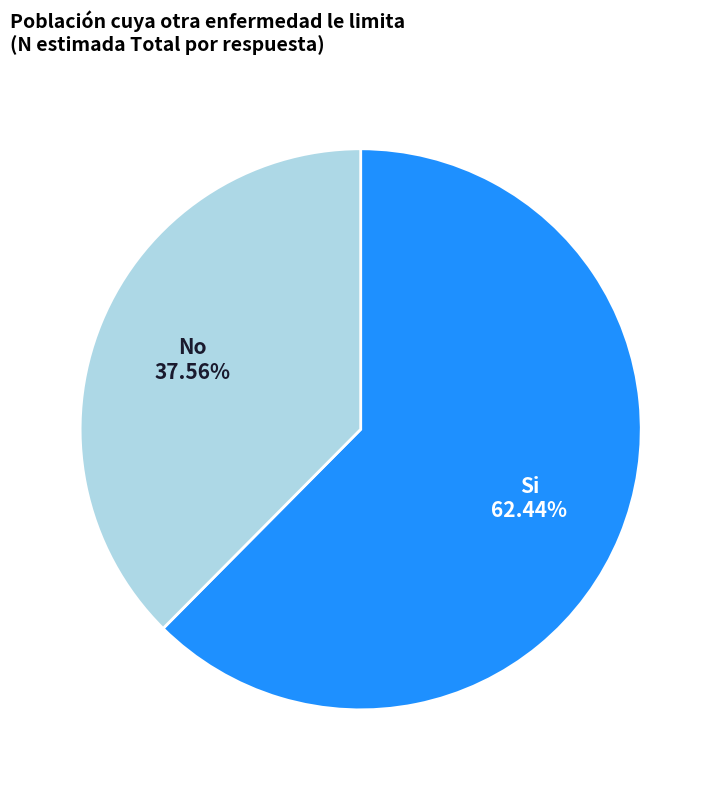

What is the majority slice?

Si